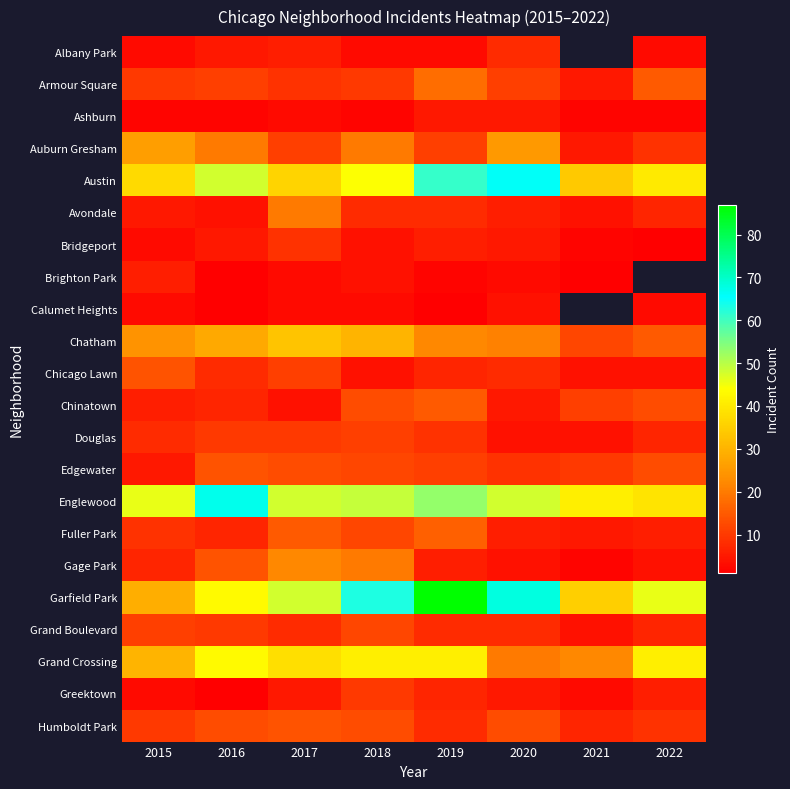

What is the average value of the Gage Park series?

9.9